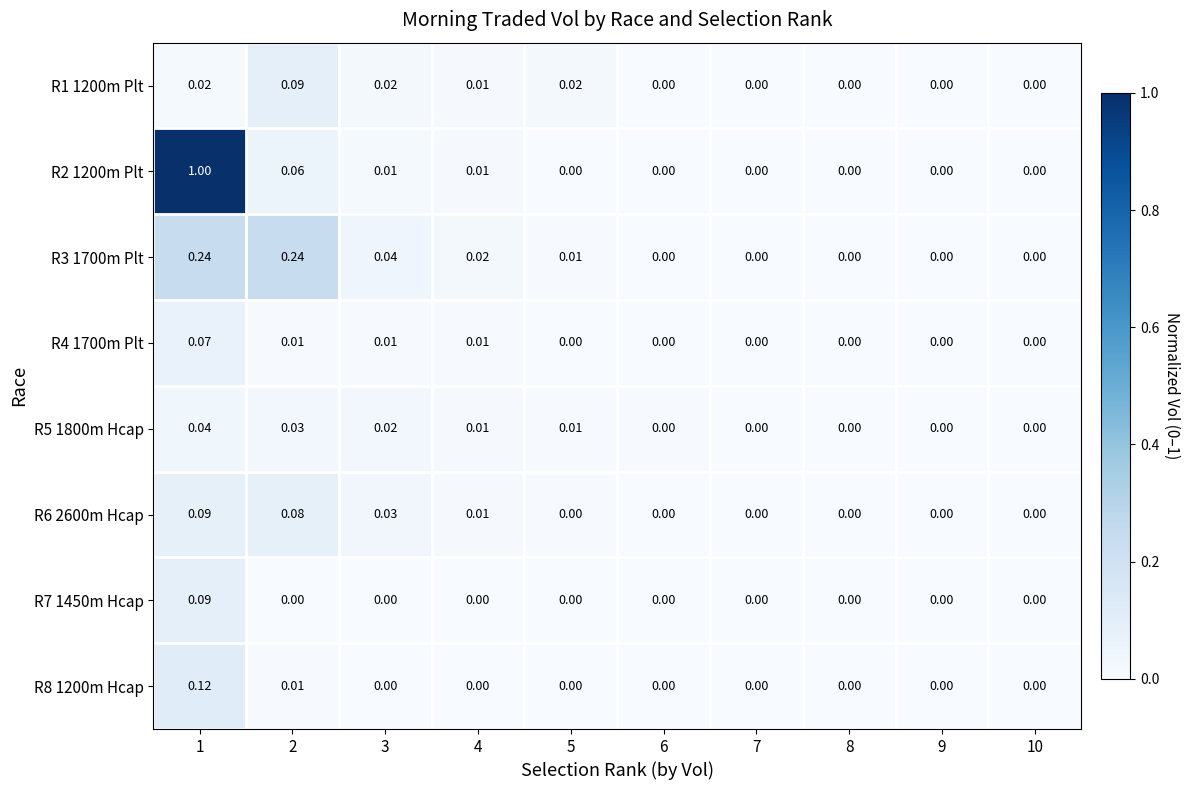

Reading left to right, extract all data points from this chart.

R1 1200m Plt: 1=0.0	2=0.1	3=0.0	4=0.0	5=0.0	6=0.0	7=0.0	8=0.0	9=0.0	10=0.0
R2 1200m Plt: 1=1.0	2=0.1	3=0.0	4=0.0	5=0.0	6=0.0	7=0.0	8=0.0	9=0.0	10=0.0
R3 1700m Plt: 1=0.2	2=0.2	3=0.0	4=0.0	5=0.0	6=0.0	7=0.0	8=0.0	9=0.0	10=0.0
R4 1700m Plt: 1=0.1	2=0.0	3=0.0	4=0.0	5=0.0	6=0.0	7=0.0	8=0.0	9=0.0	10=0.0
R5 1800m Hcap: 1=0.0	2=0.0	3=0.0	4=0.0	5=0.0	6=0.0	7=0.0	8=0.0	9=0.0	10=0.0
R6 2600m Hcap: 1=0.1	2=0.1	3=0.0	4=0.0	5=0.0	6=0.0	7=0.0	8=0.0	9=0.0	10=0.0
R7 1450m Hcap: 1=0.1	2=0.0	3=0.0	4=0.0	5=0.0	6=0.0	7=0.0	8=0.0	9=0.0	10=0.0
R8 1200m Hcap: 1=0.1	2=0.0	3=0.0	4=0.0	5=0.0	6=0.0	7=0.0	8=0.0	9=0.0	10=0.0